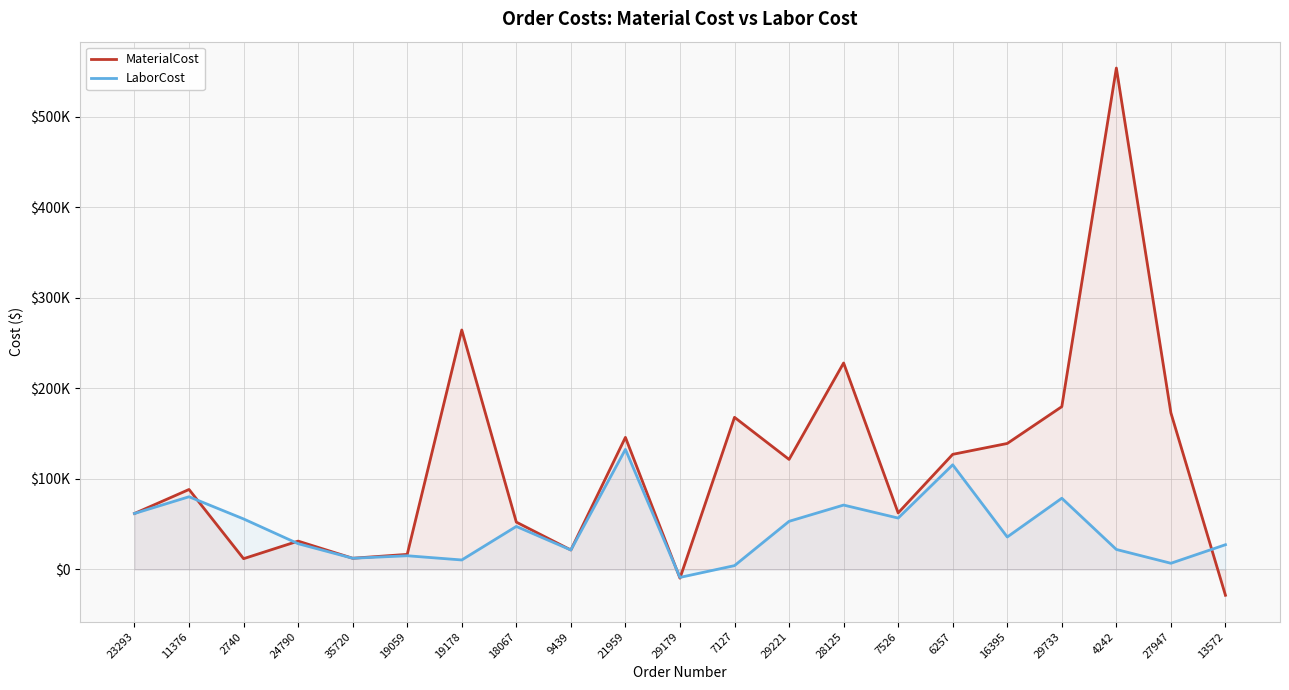

What is the sum of all MaterialCost values?

2420734.3